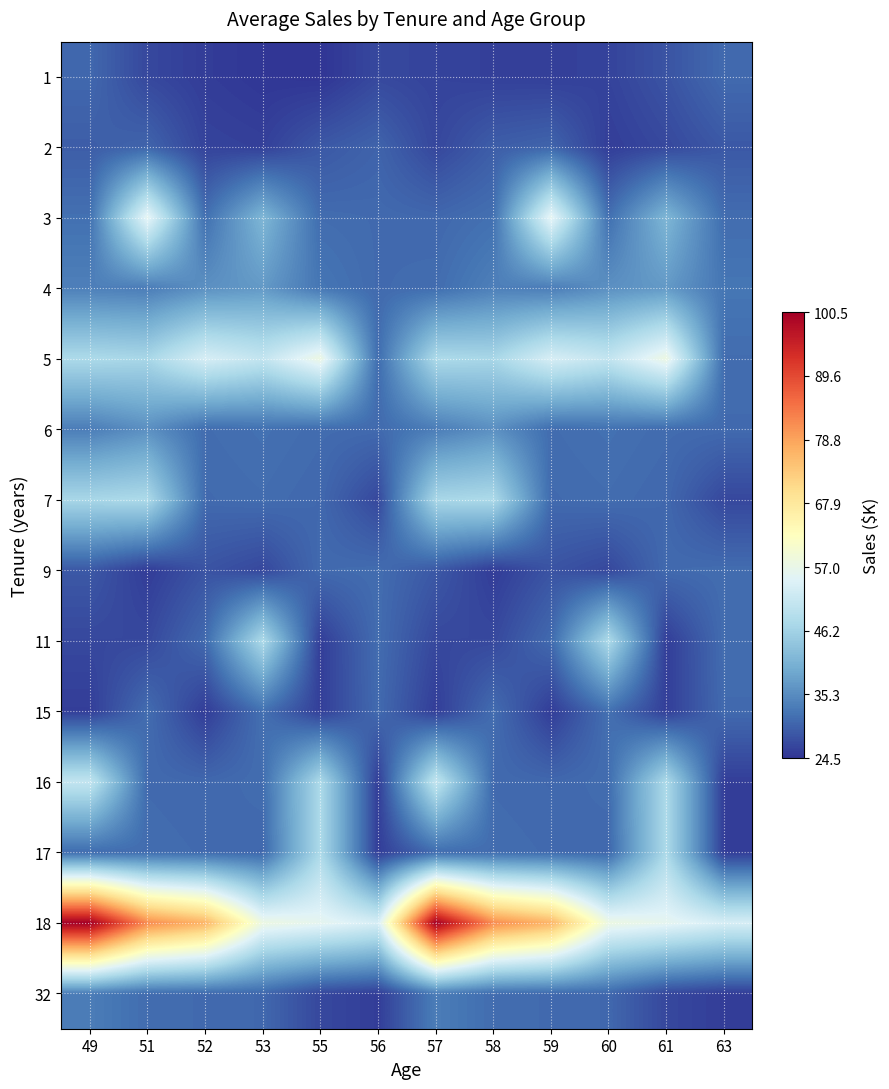

What is the greatest value displayed?

100469.0